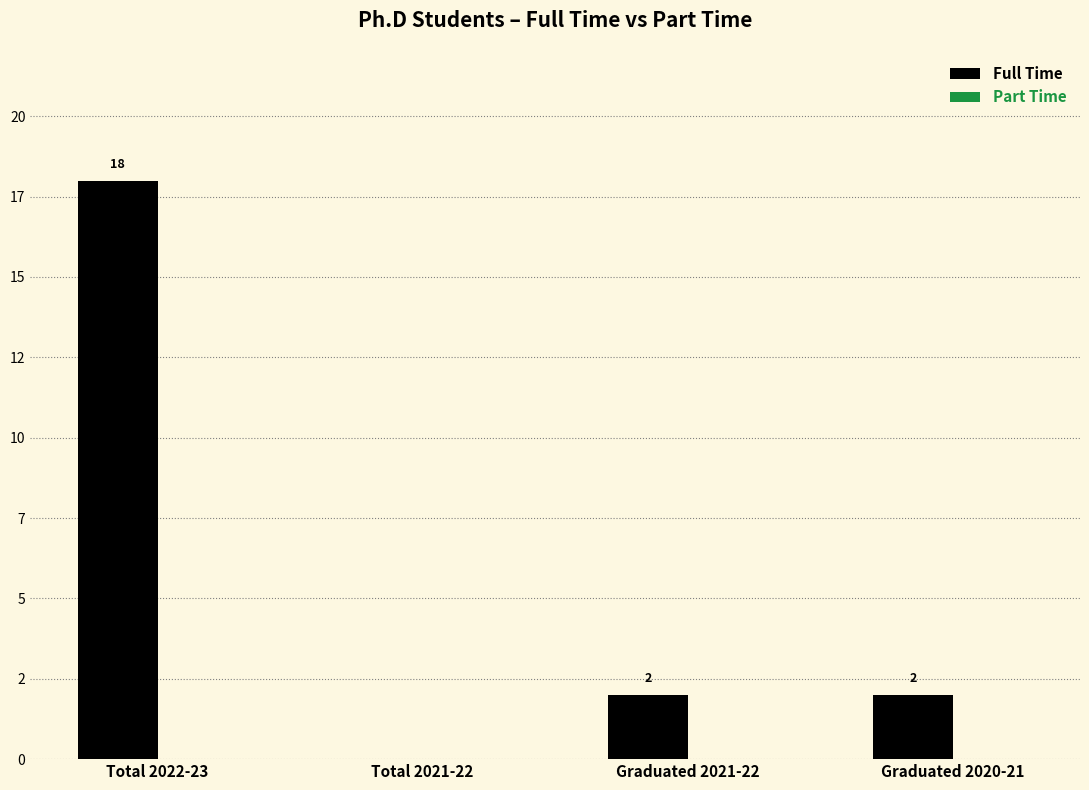

At which category does the chart reach its peak across all series?

Total 2022-23